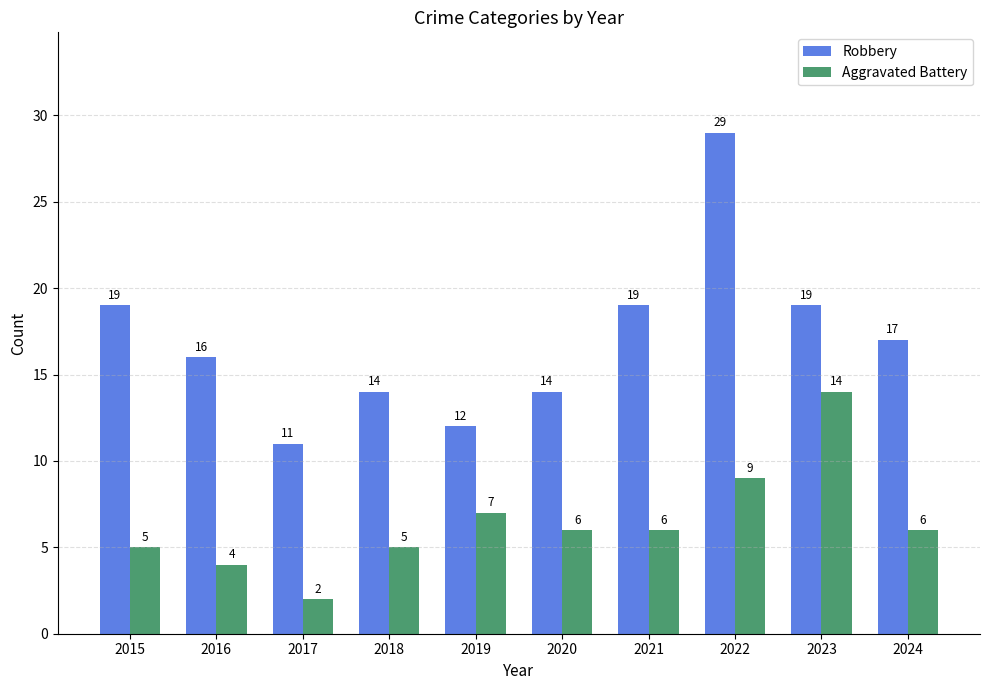

What are all the series names shown in the legend?

Robbery, Aggravated Battery